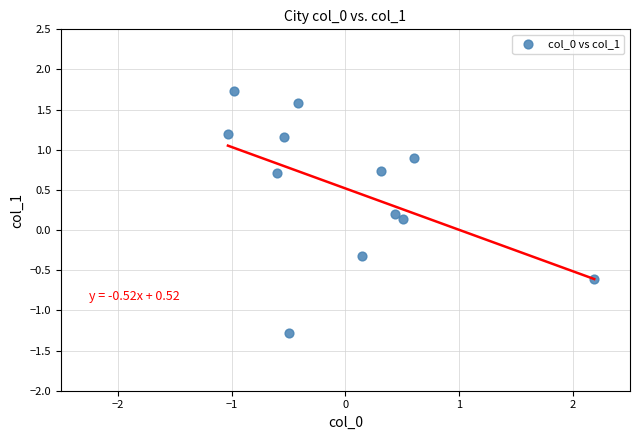

What is the range of X values (max minus min)?

3.2